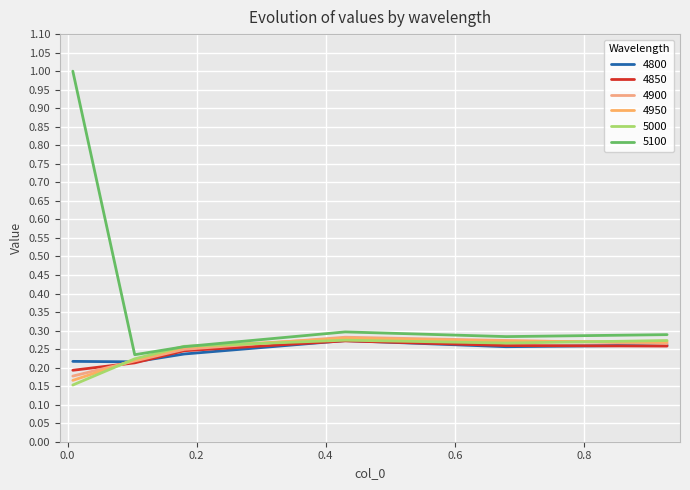

Does the chart display data point markers on the line(s)?

No